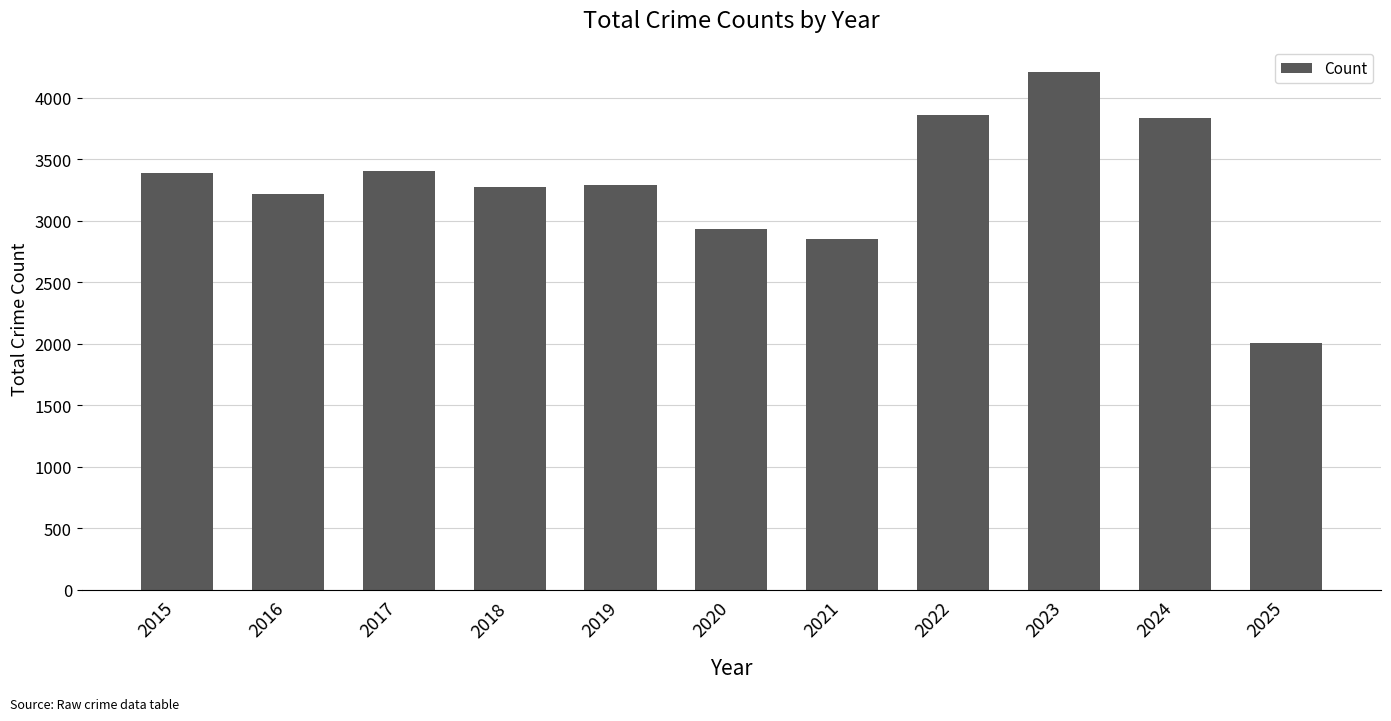

The value at 2020 is 5077. True or false?

False